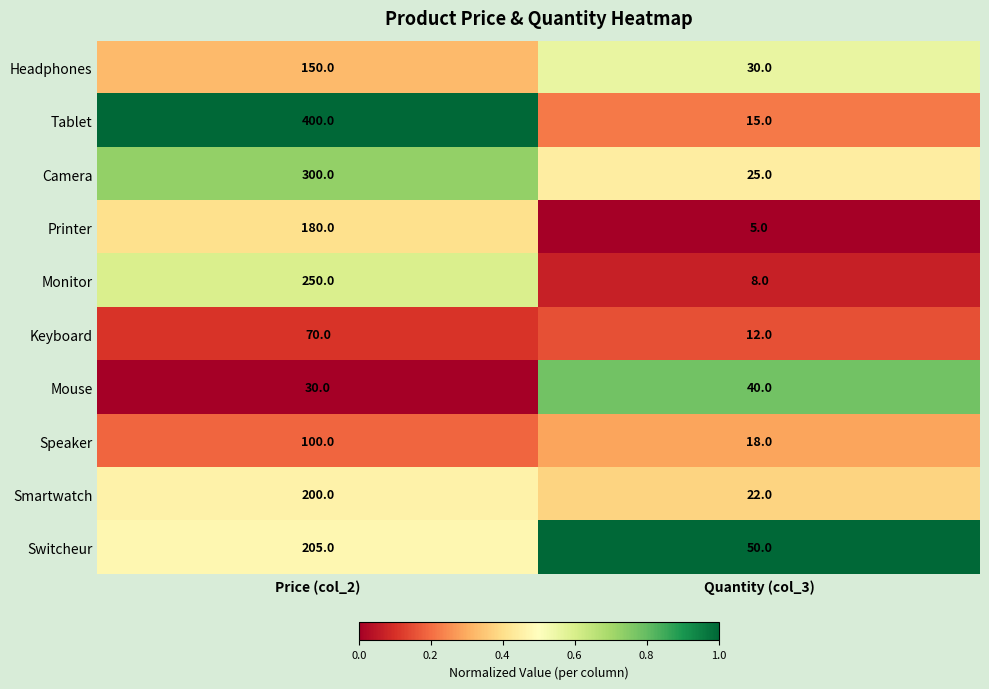

Which series has the largest range (max minus min)?

Tablet